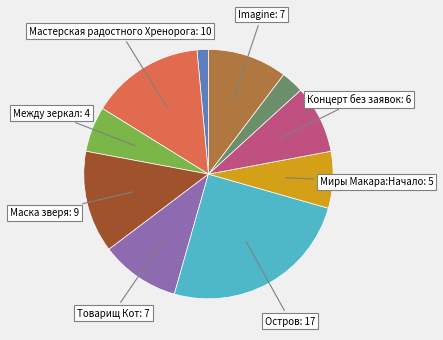

Does any single category account for the majority?

No